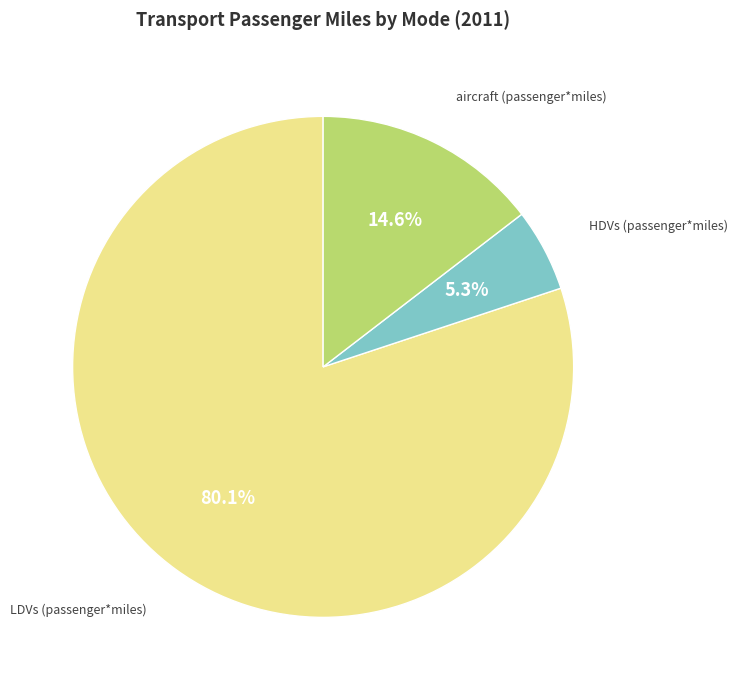

Does any single category account for the majority?

Yes